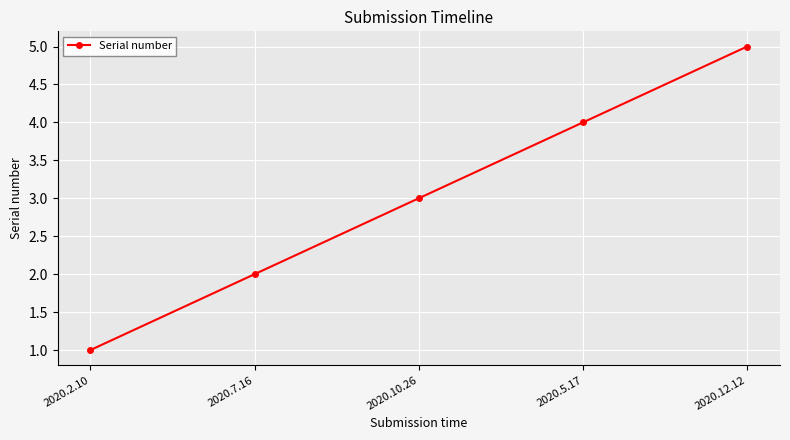

The chart shows a value of 3 at 2020.12.12. True or false?

False